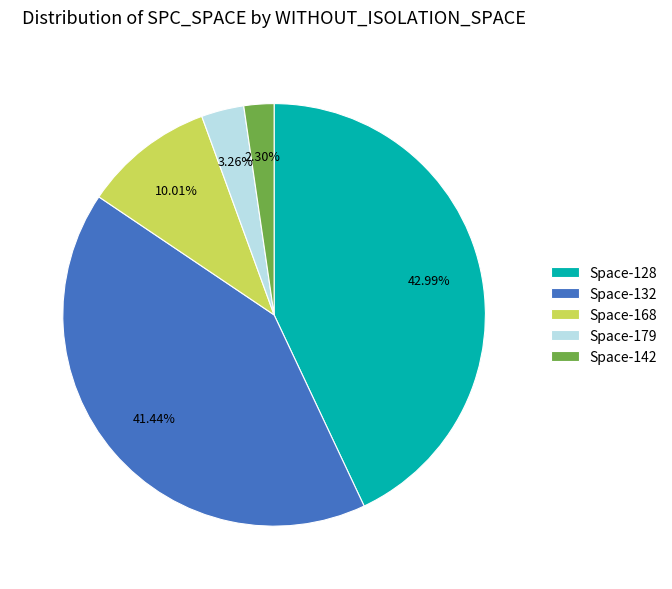

Is the sum of Space-168 and Space-128 greater than half?

Yes